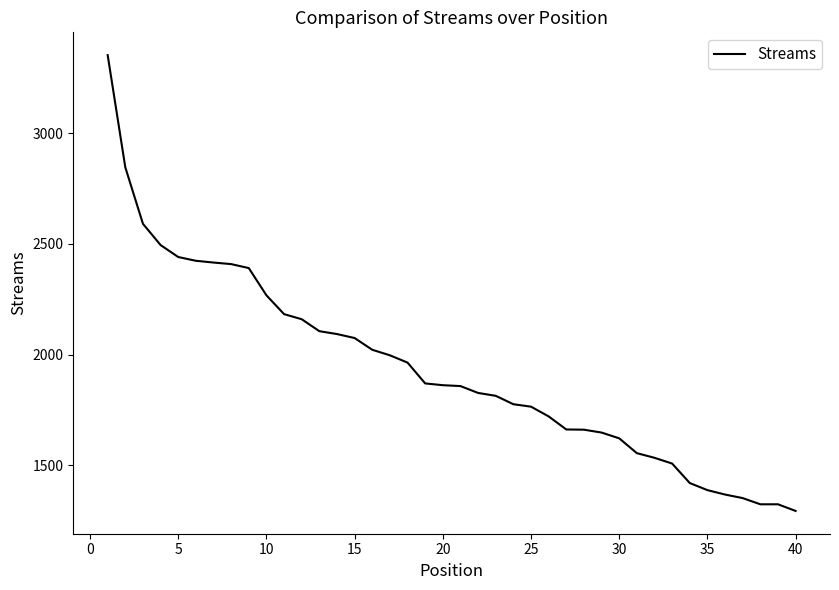

What is the difference between the maximum and minimum values?

2059